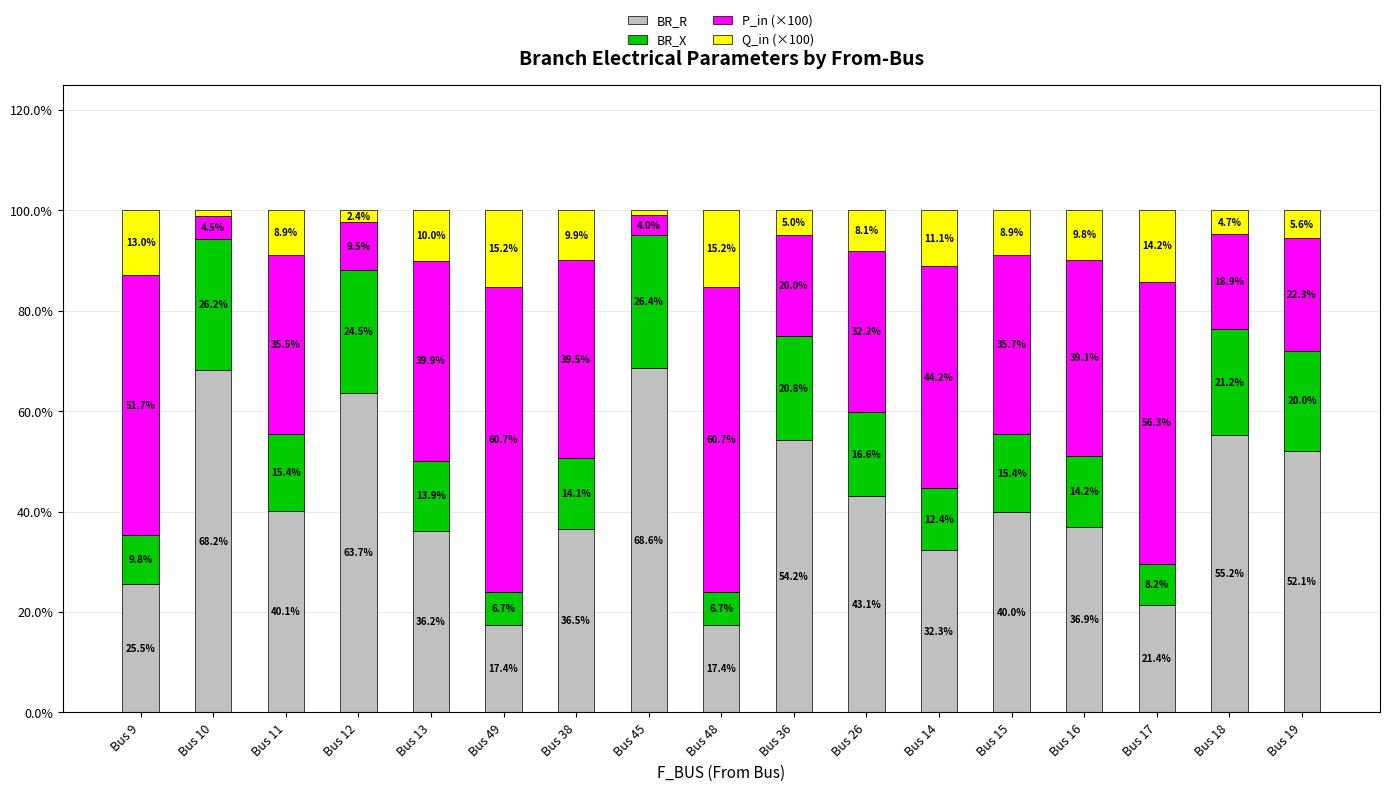

True or false: BR_R has a value of 9.5 at Bus 38.

False